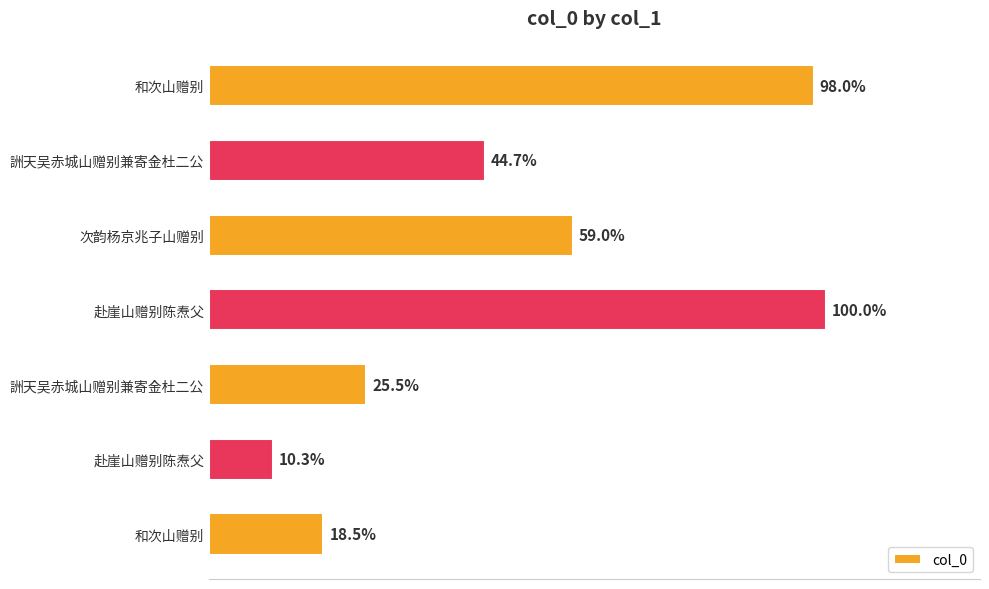

Does the chart contain any negative values?

No